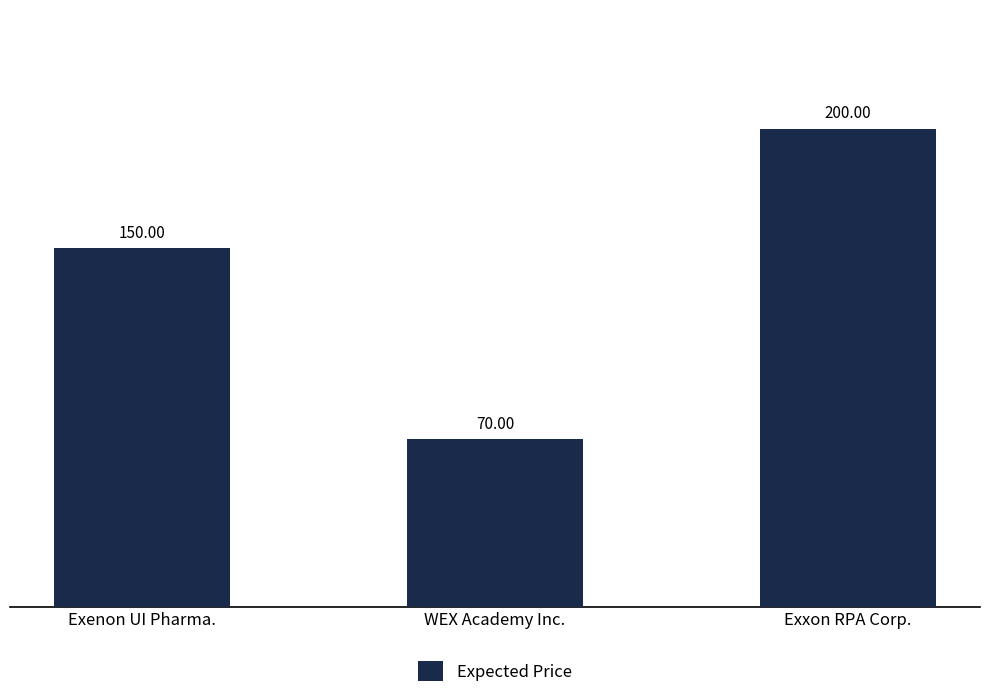

What is the label of the 3rd bar from the left?

Exxon RPA Corp.